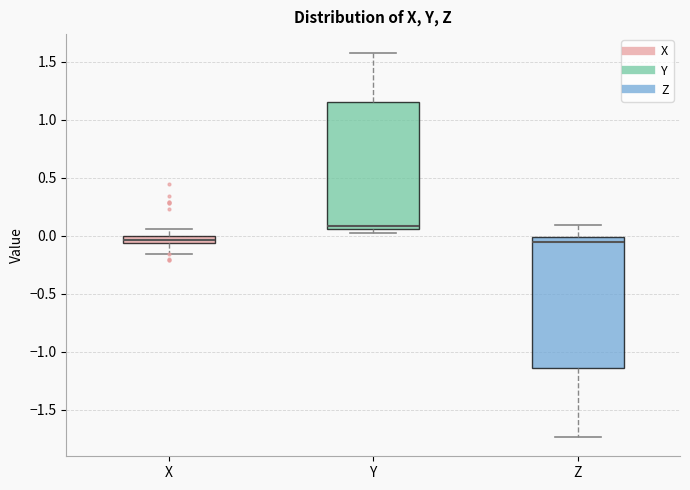

Where does the lower whisker of the box for X end on the y-axis? The values are not printed on the chart, so give them approximately, as read against the axis.

-0.15